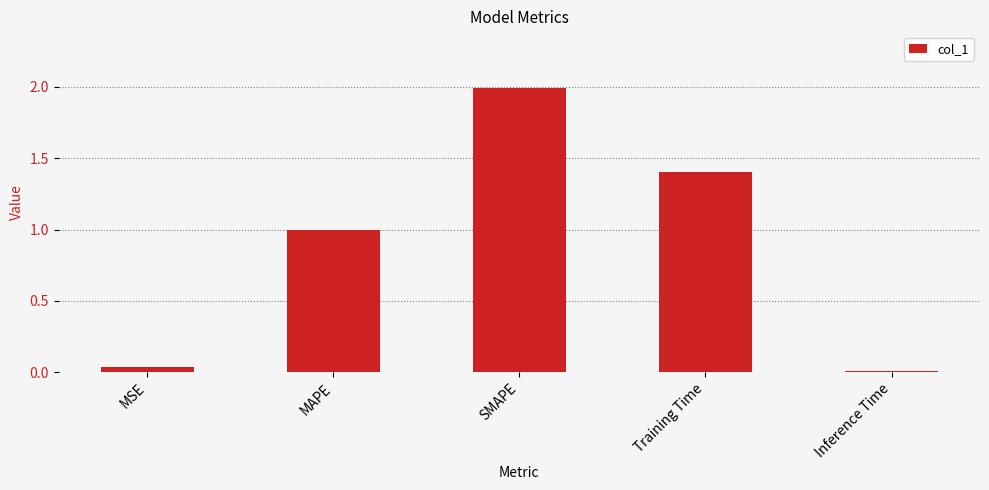

How many series are shown in this chart?

1